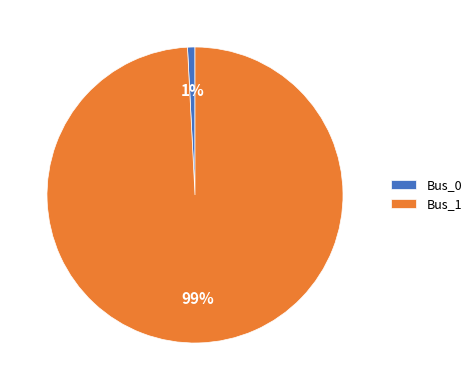

To the nearest percent, what percentage of the pie is Bus_1?

99%